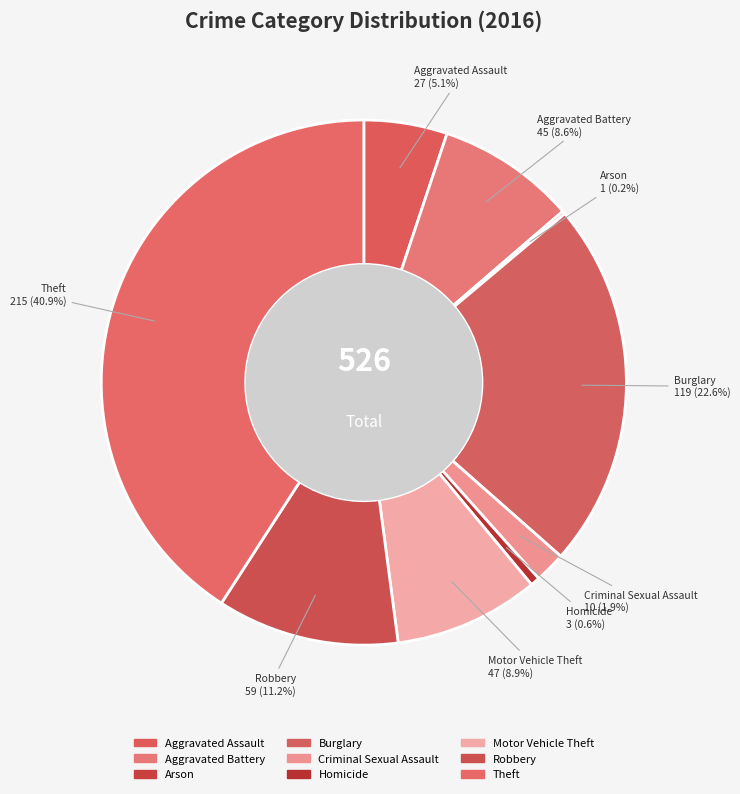

Approximately how many times larger is the value at Criminal Sexual Assault compared to Aggravated Assault?

0.4